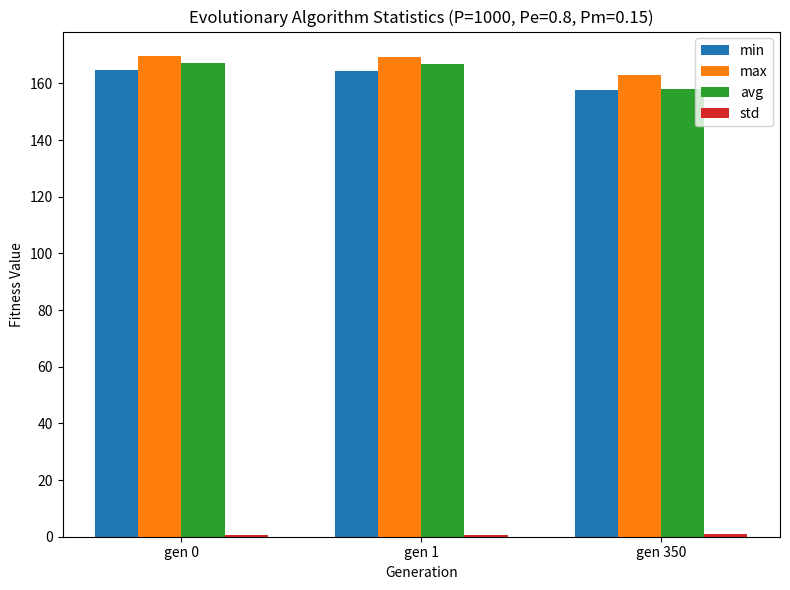

What is the sum of the avg values at gen 350 and gen 1?

325.0